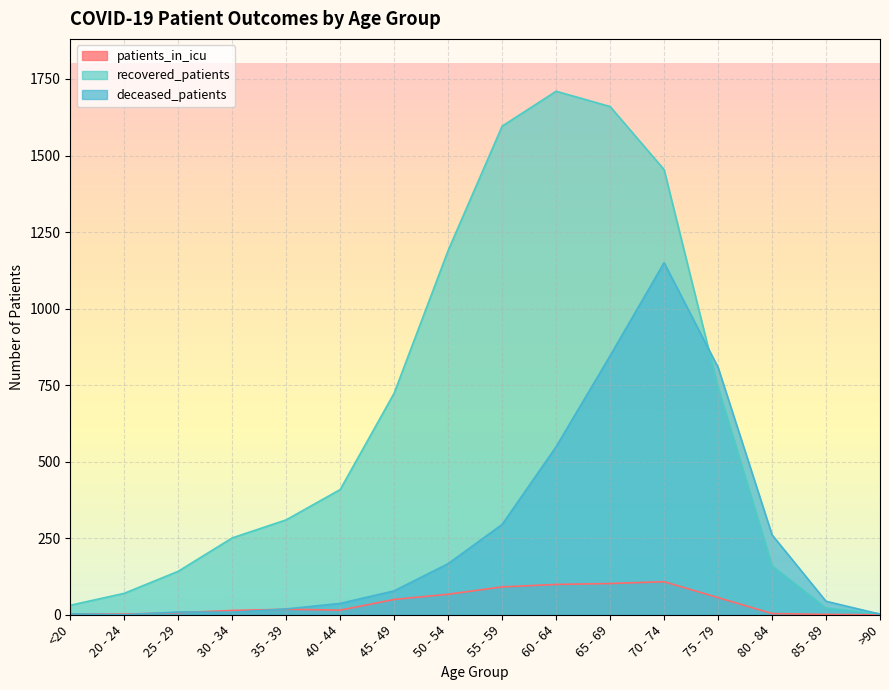

What are all the series names shown in the legend?

patients_in_icu, recovered_patients, deceased_patients